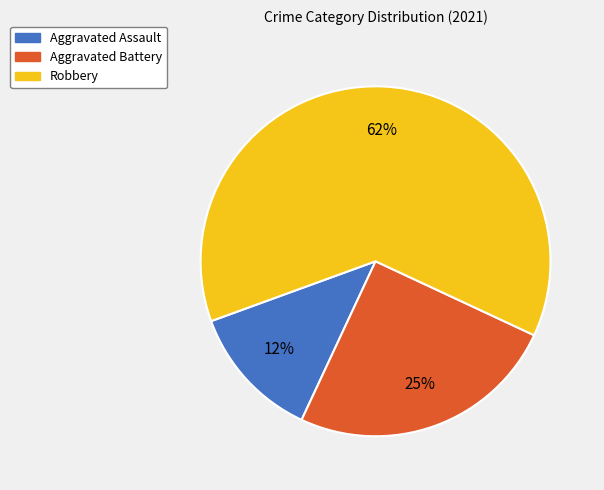

Which has a higher value, Aggravated Battery or Robbery?

Robbery